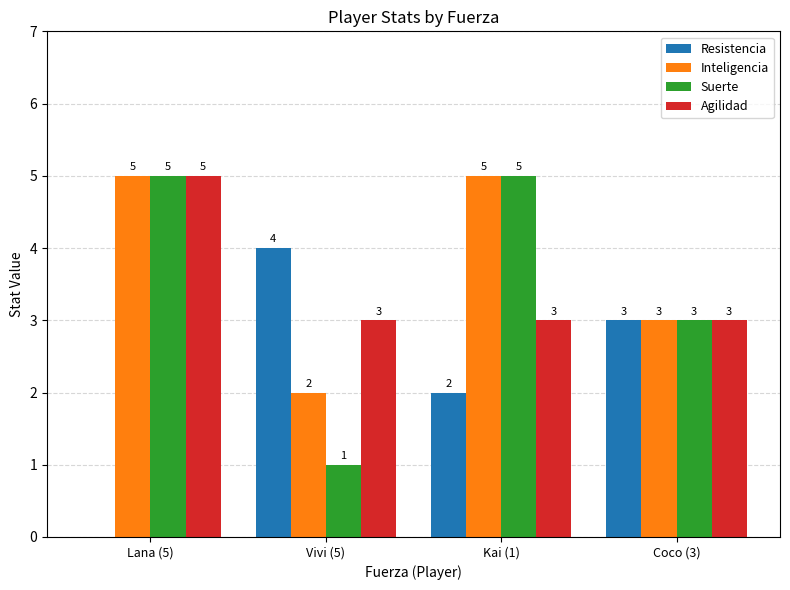

Is the value of Resistencia at Lana (5) greater than the value of Inteligencia at Kai (1)?

No